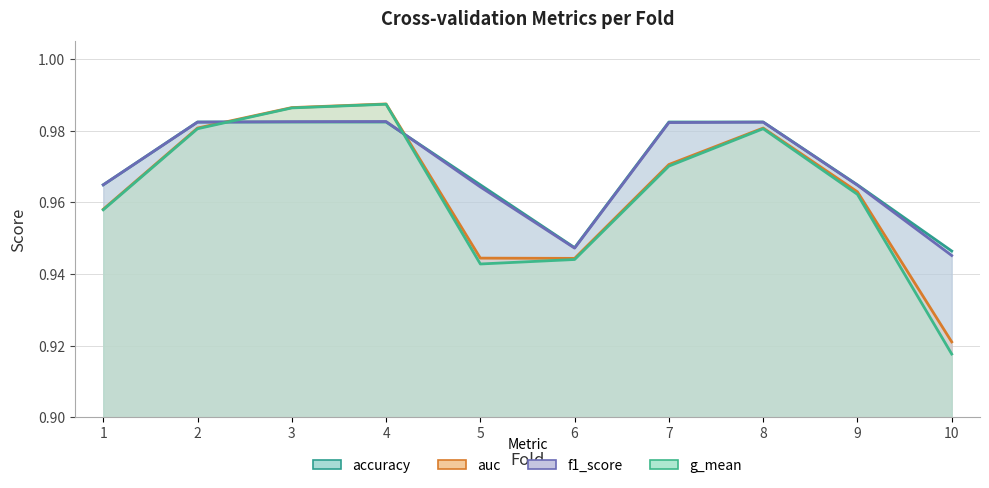

Rank the series by their maximum value, from lowest to highest.

accuracy, f1_score, g_mean, auc